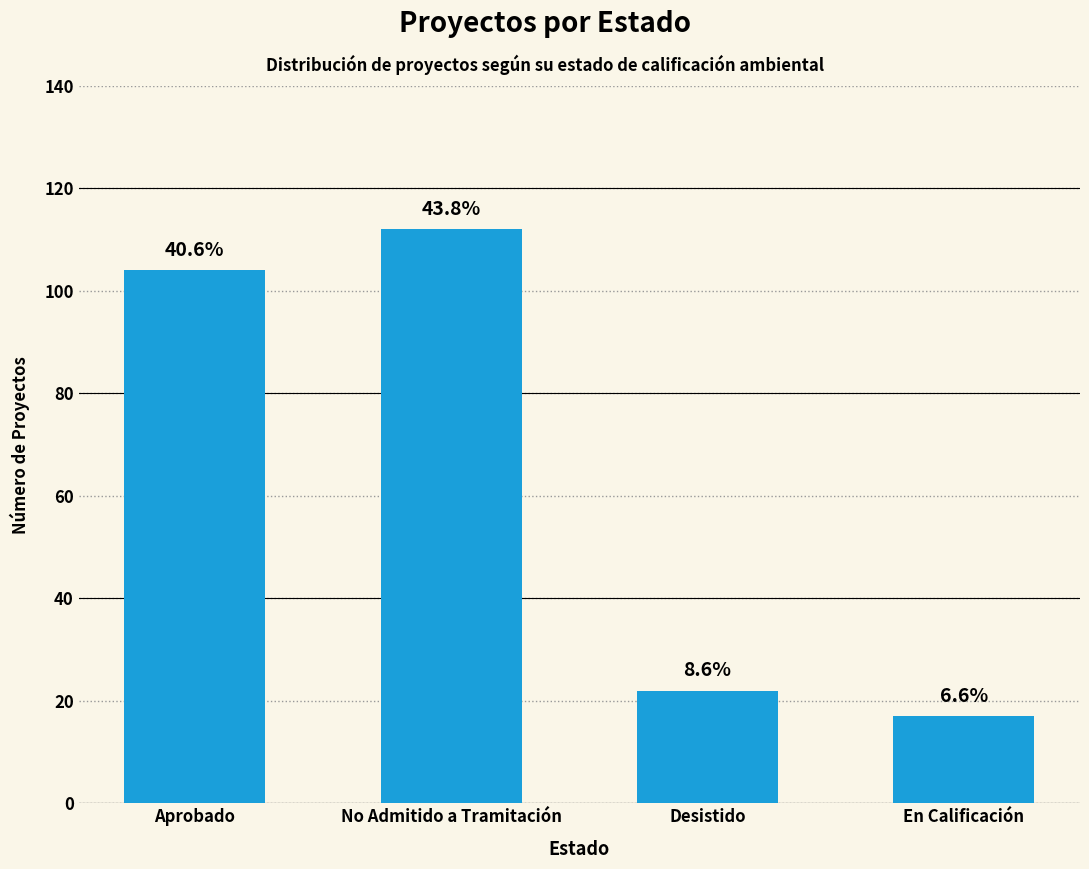

Which label corresponds to the largest value in the chart?

No Admitido a Tramitación